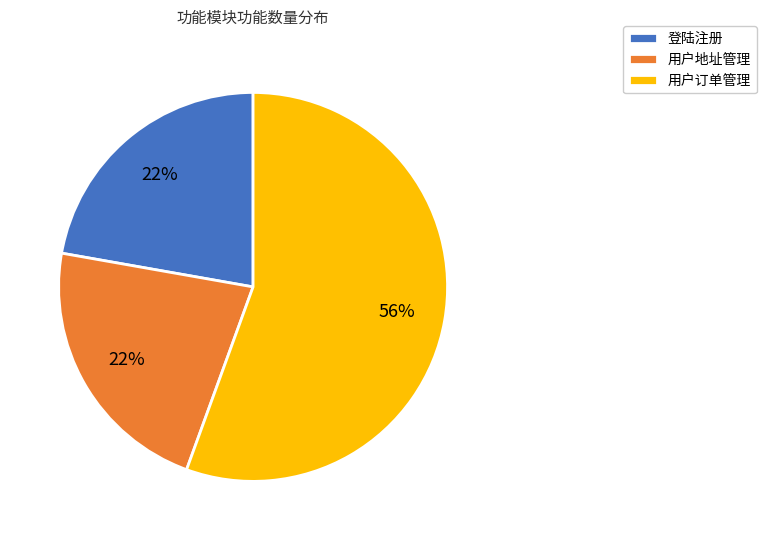

To the nearest percent, what is the combined percentage of 用户地址管理 and 登陆注册?

44%